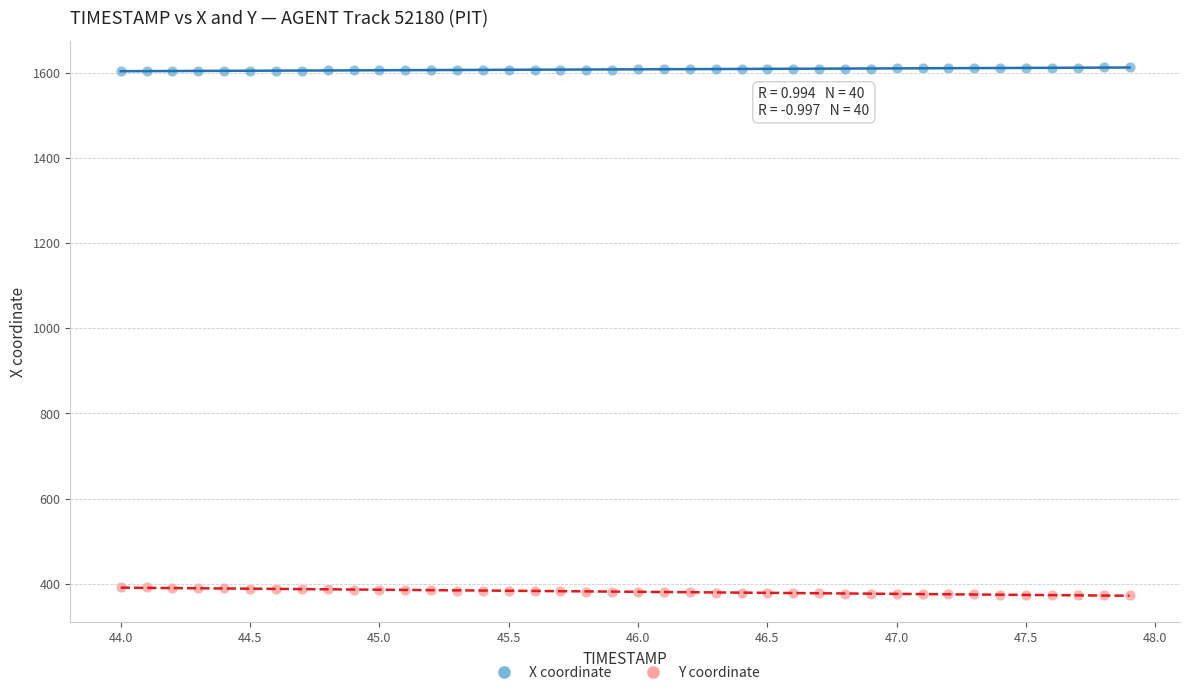

Which series reaches the minimum Y coordinate?

Y coordinate